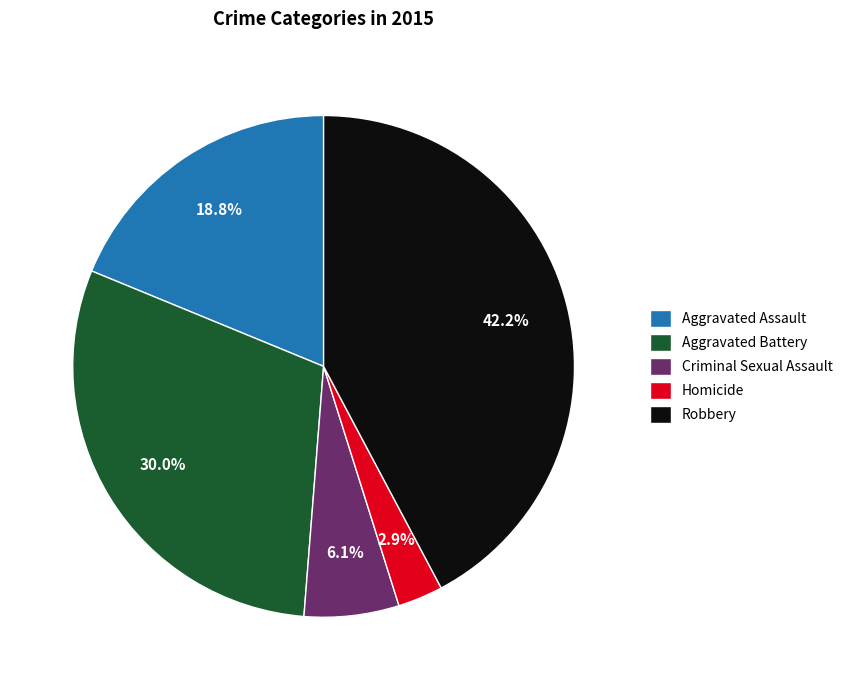

Count the number of slices in the pie.

5